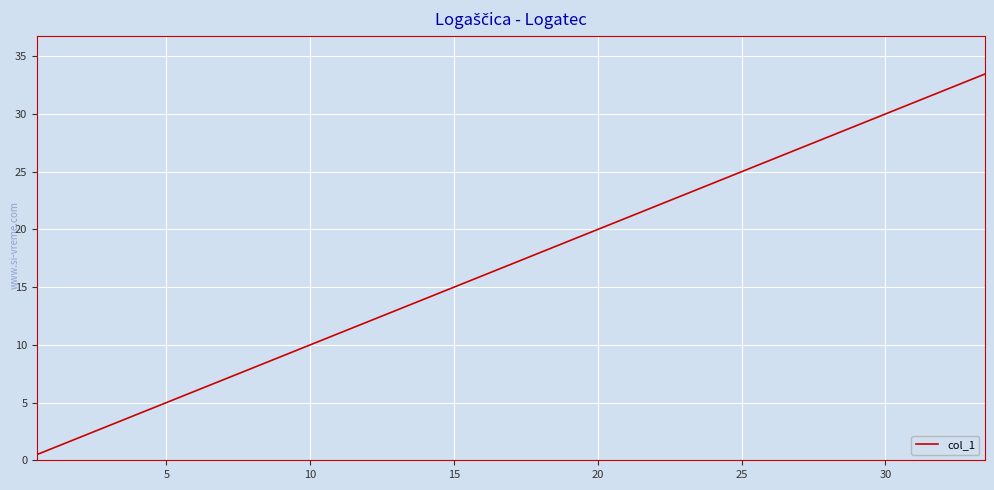

What is the greatest value displayed?

33.5